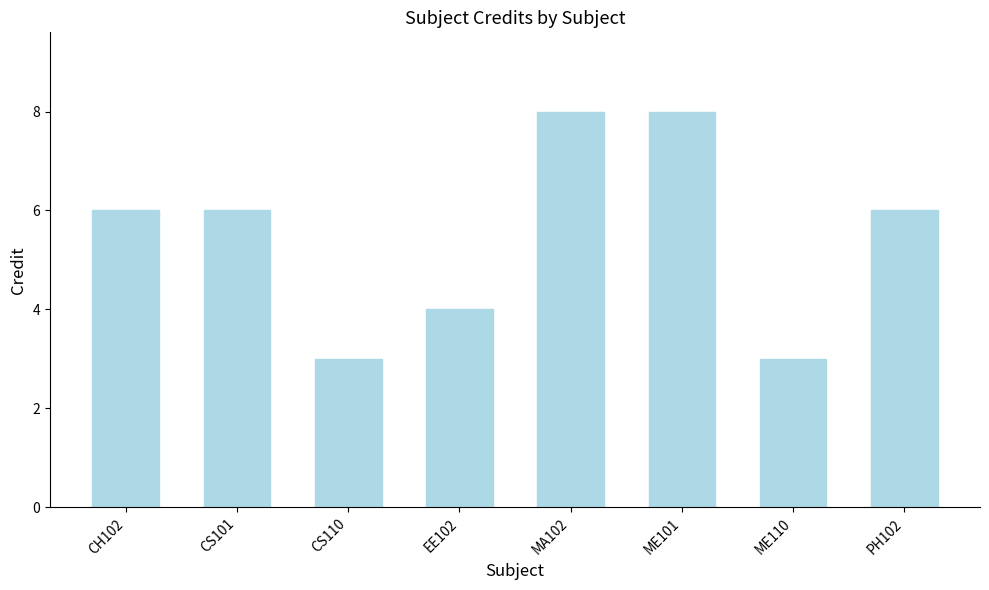

What is the sum of the values at MA102 and EE102?

12